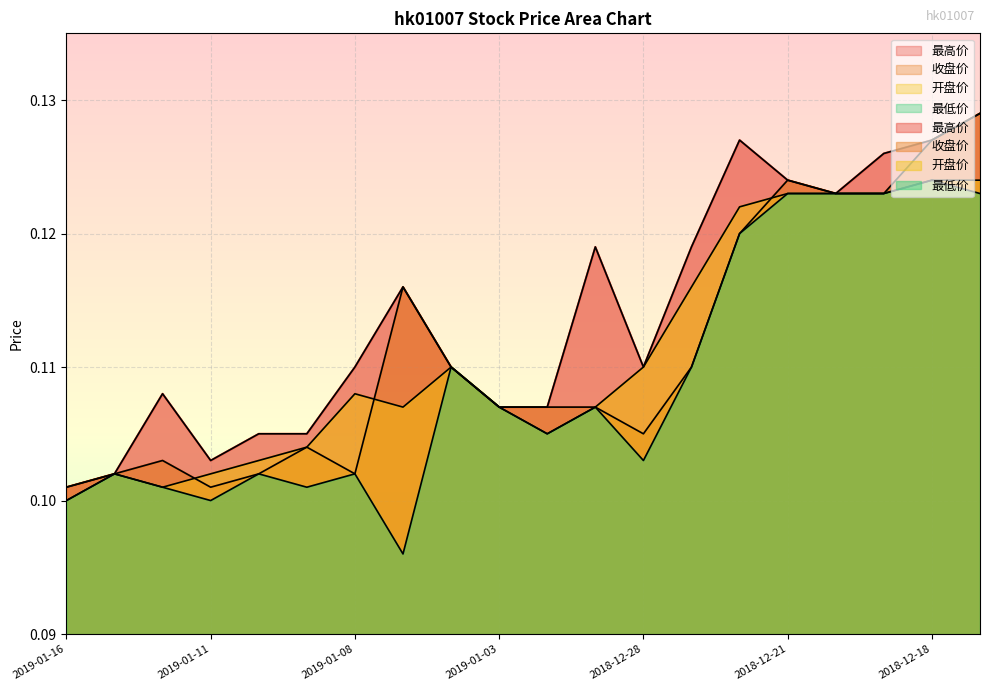

At which label is 开盘价 closest to 0?

2019-01-16